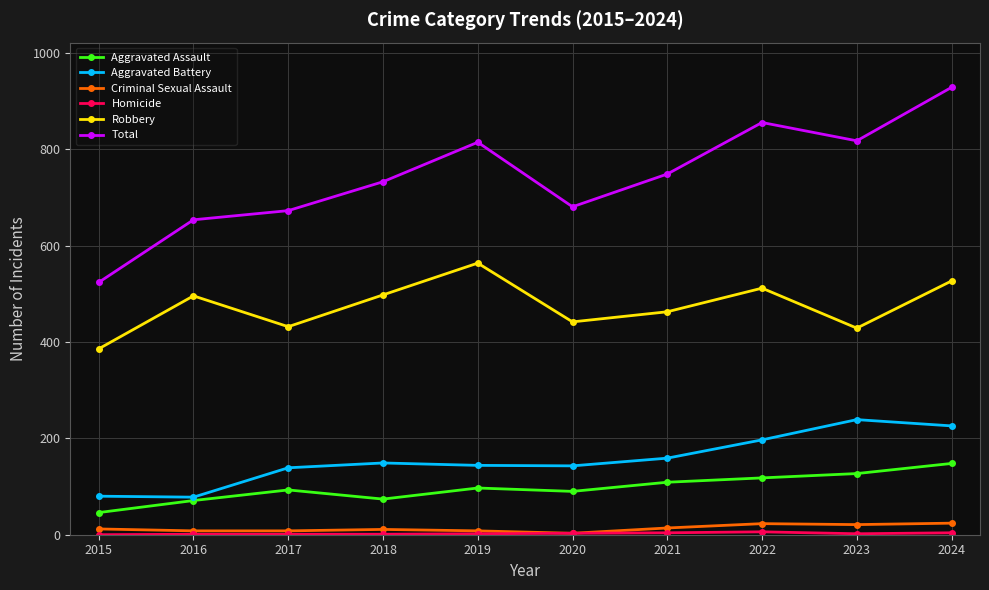

Is the value of Robbery at 2020 greater than the value of Aggravated Battery at 2016?

Yes